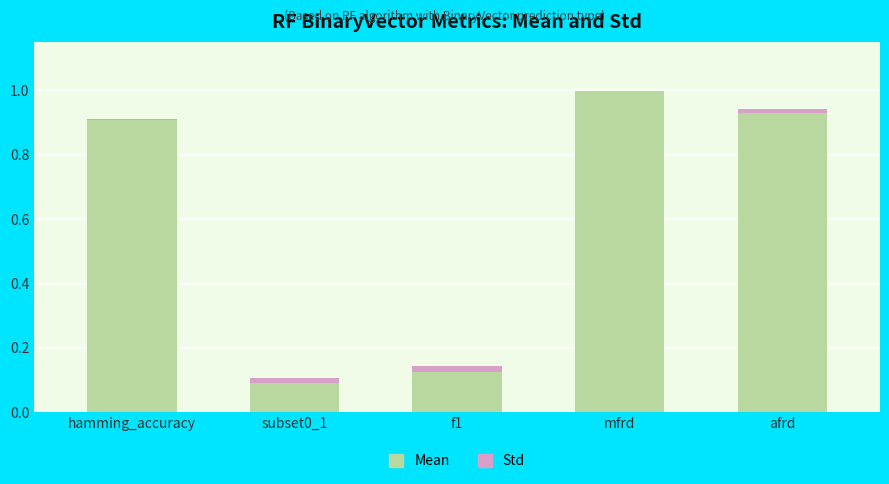

At which category is the sum across all series the highest?

mfrd